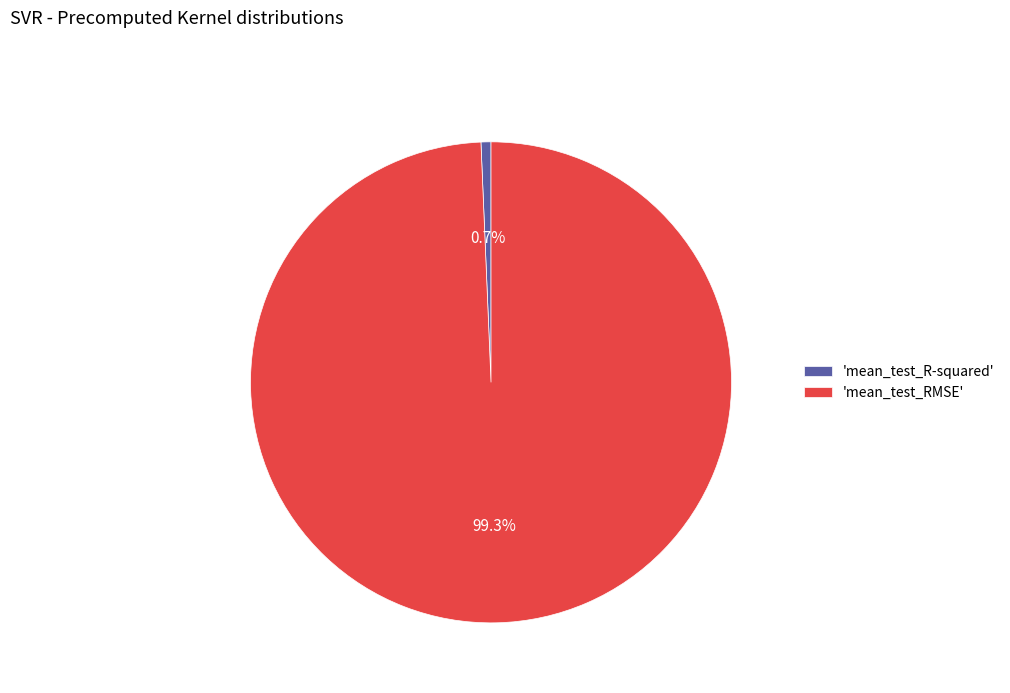

To the nearest percent, what is the difference between the largest and smallest slice percentages?

99%